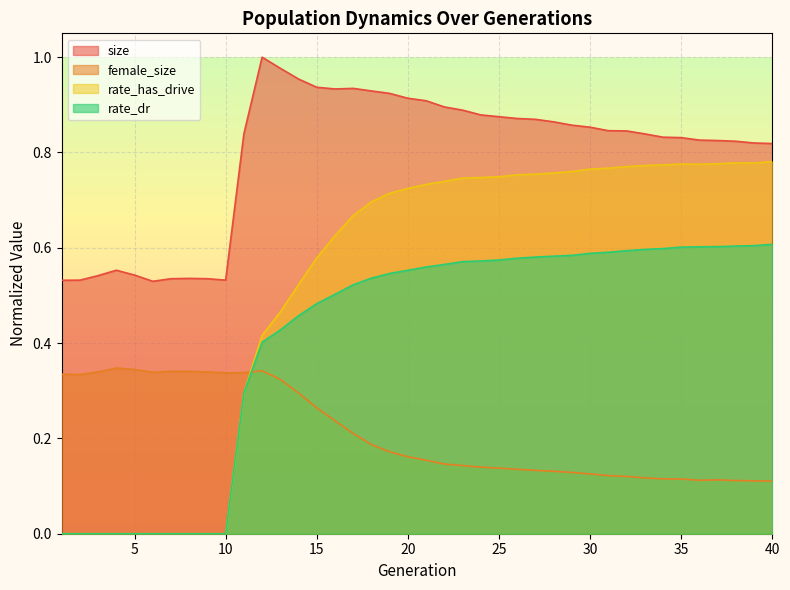

At which label does rate_has_drive reach its minimum?

1